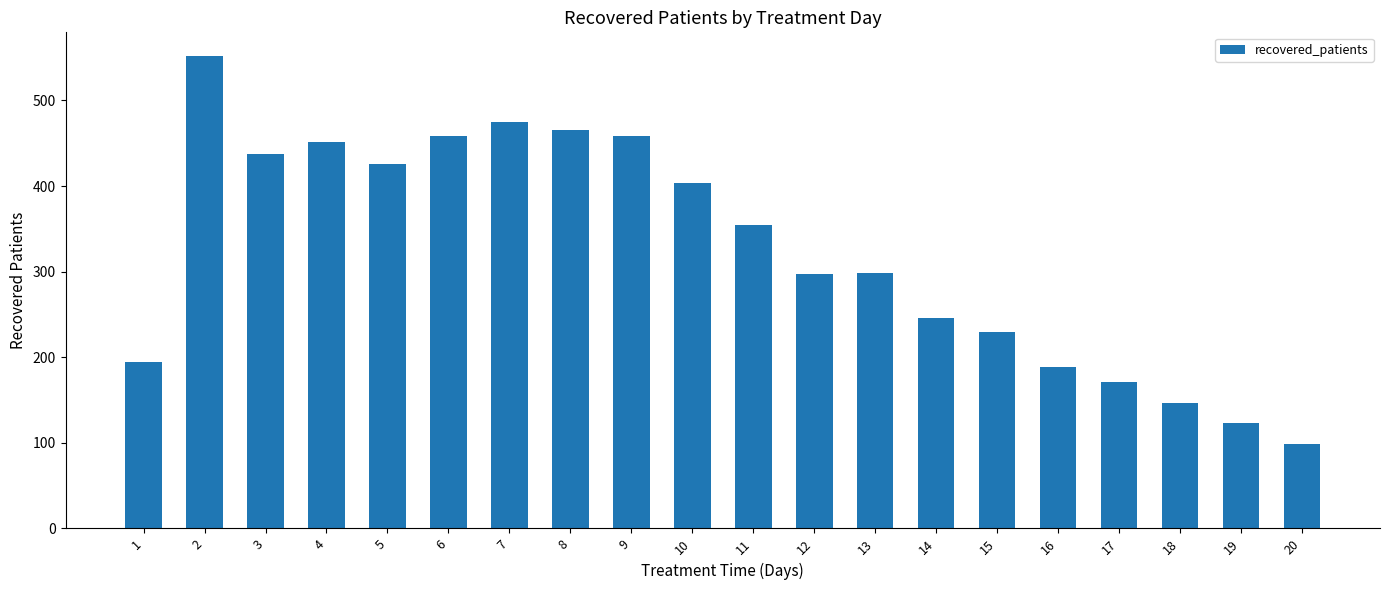

Is it true that the value at 16 is 318?

False